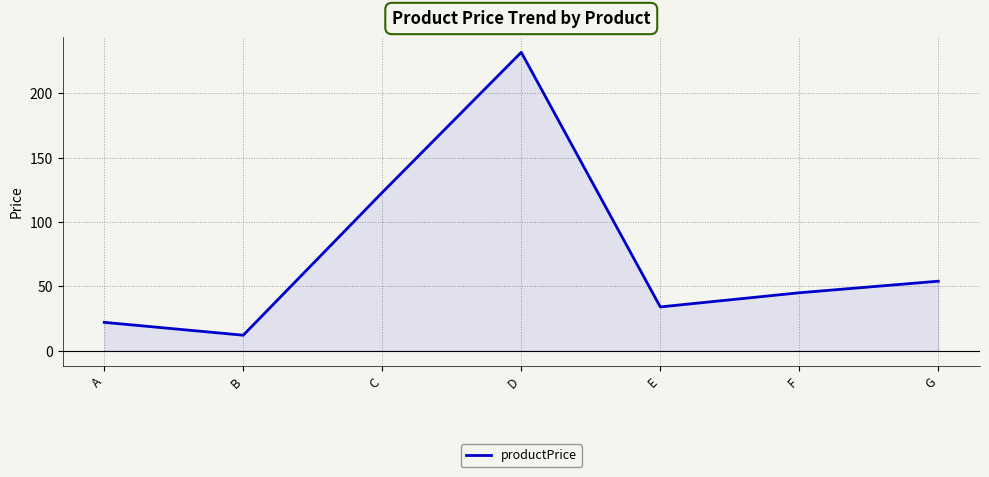

At which category does the chart reach its minimum across all series?

B